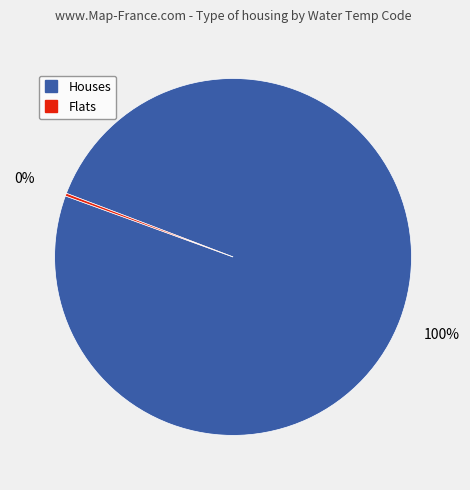

Does any single category account for the majority?

Yes